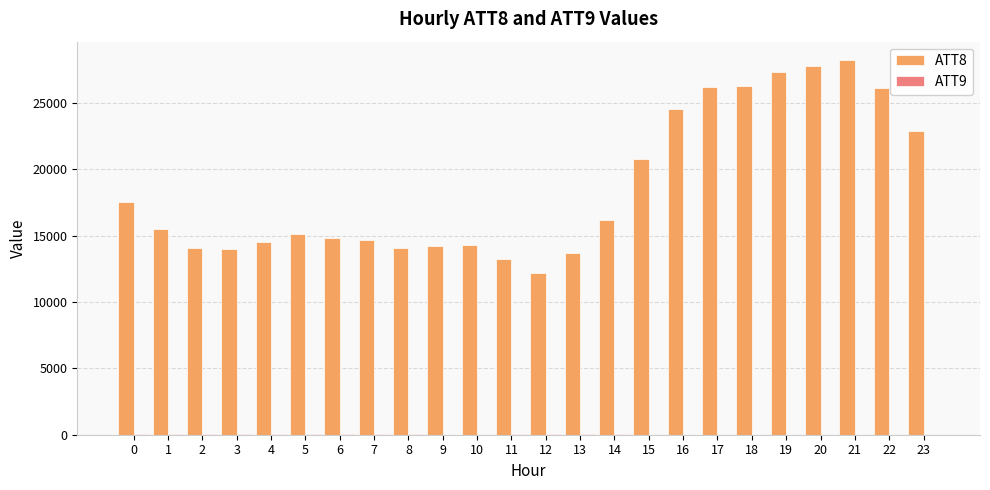

What is the average value of the ATT8 series?

18675.0